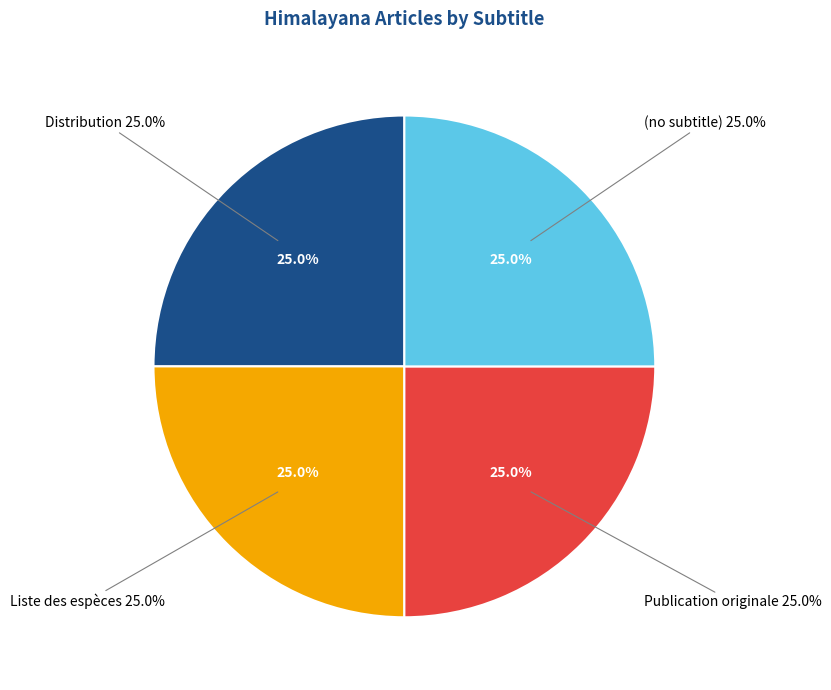

True or false: Publication originale accounts for 62% of the total.

False